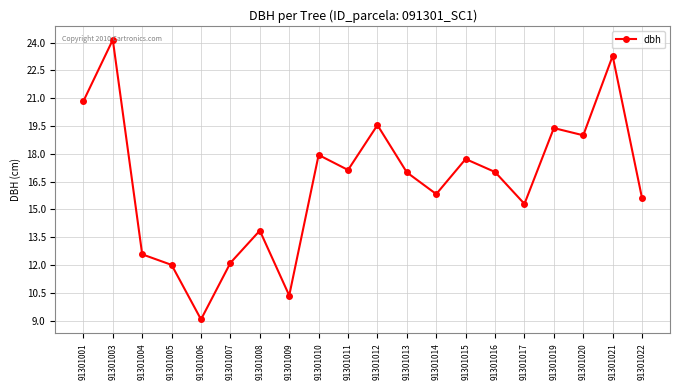

Between 91301006 and 91301009, which is larger?

91301009